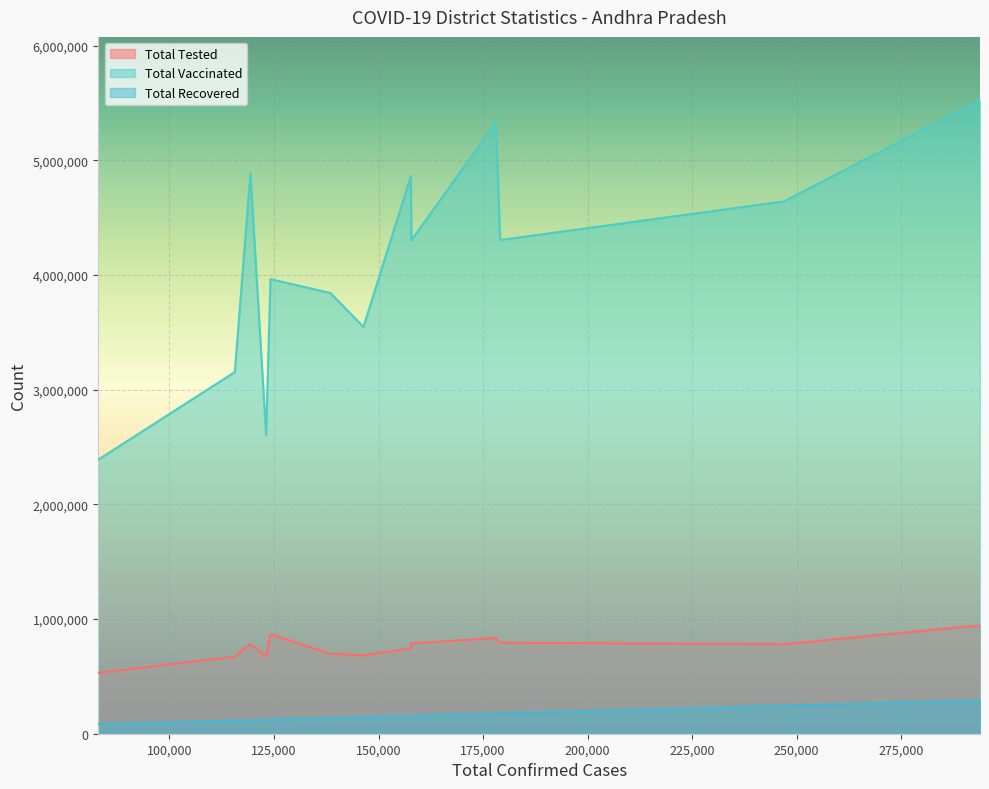

Between Chittoor and Y.S.R. Kadapa, which series saw the biggest shift?

total_vaccinated